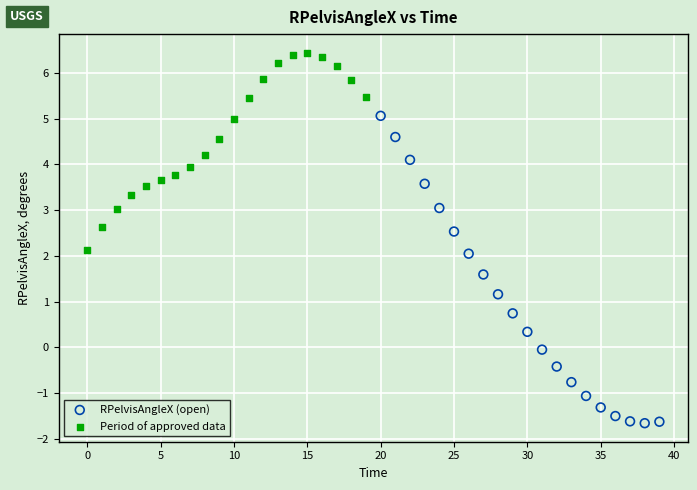

Which series reaches the maximum Y coordinate?

Period of approved data